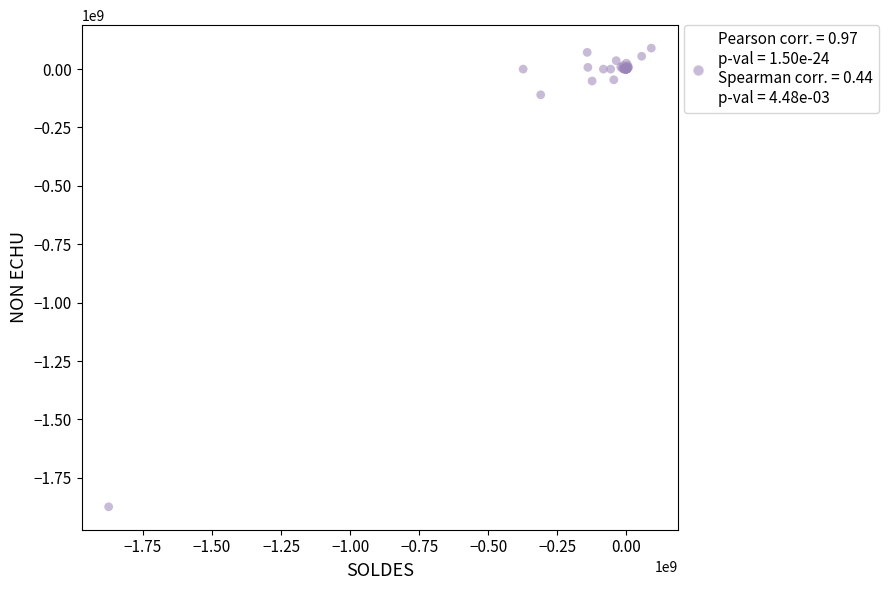

What Y value in the scatter plot is closest to -892088792?

-109986085.0